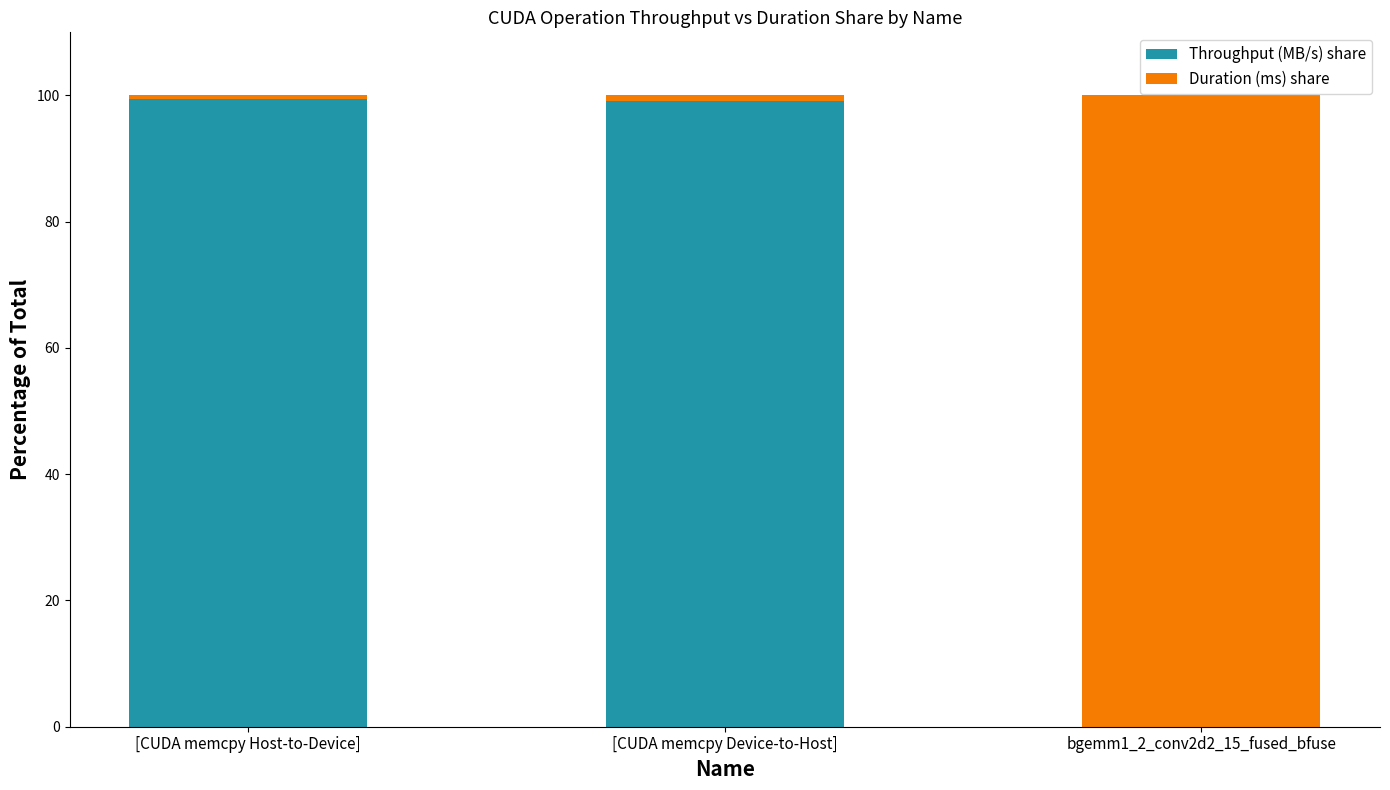

The value of Throughput (MB/s) share at [CUDA memcpy Host-to-Device] is 140.6. True or false?

False